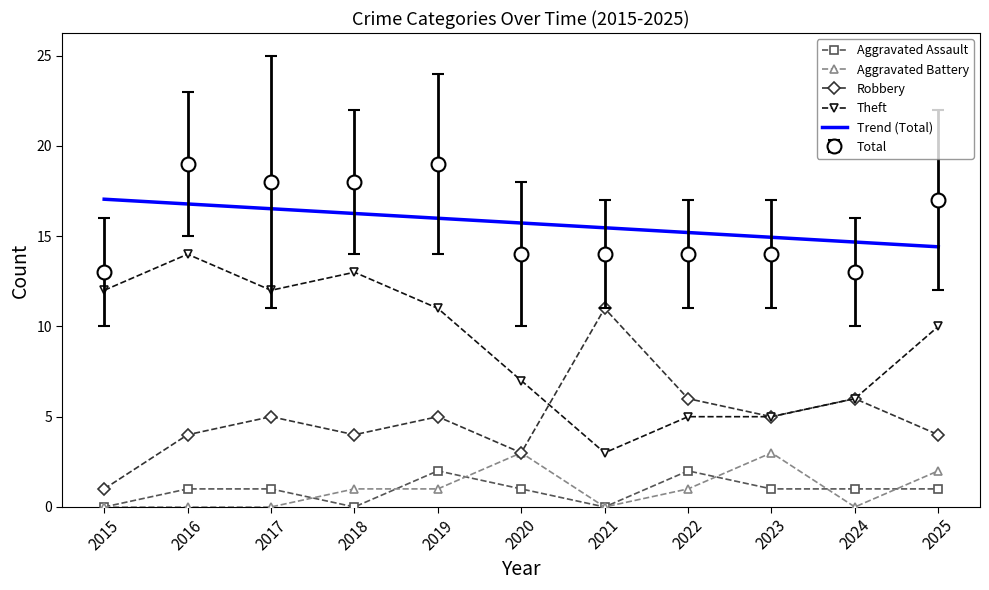

Which series changed the most between 2019 and 2023?

Theft